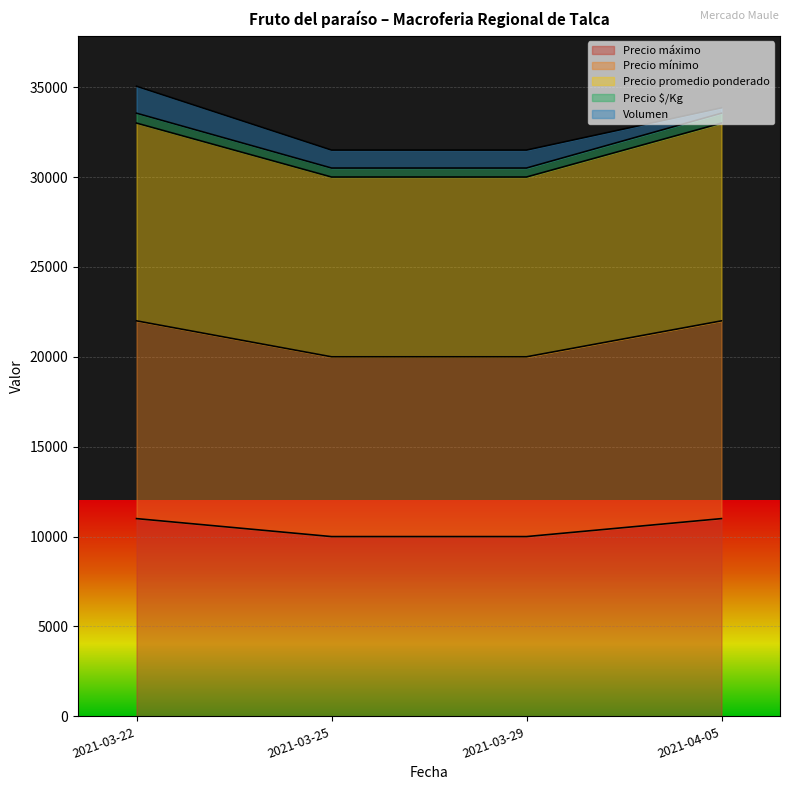

Which label corresponds to the smallest value in the chart?

2021-03-25